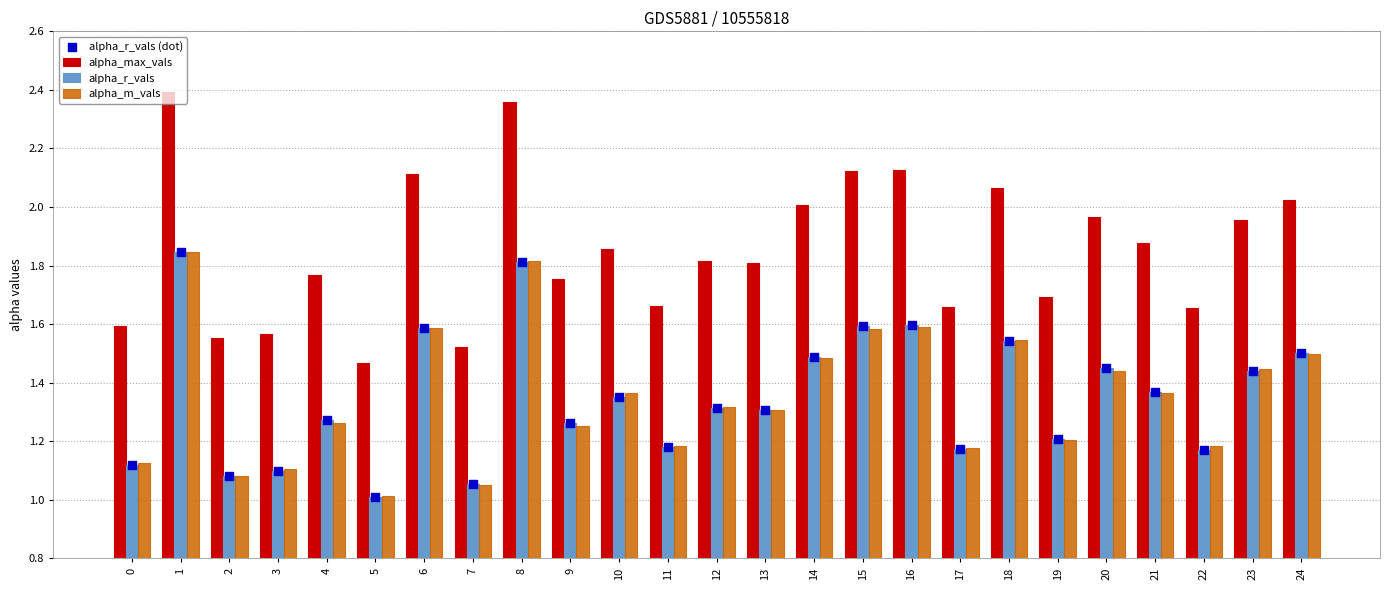

Which series contains the highest Y value?

alpha_max_vals